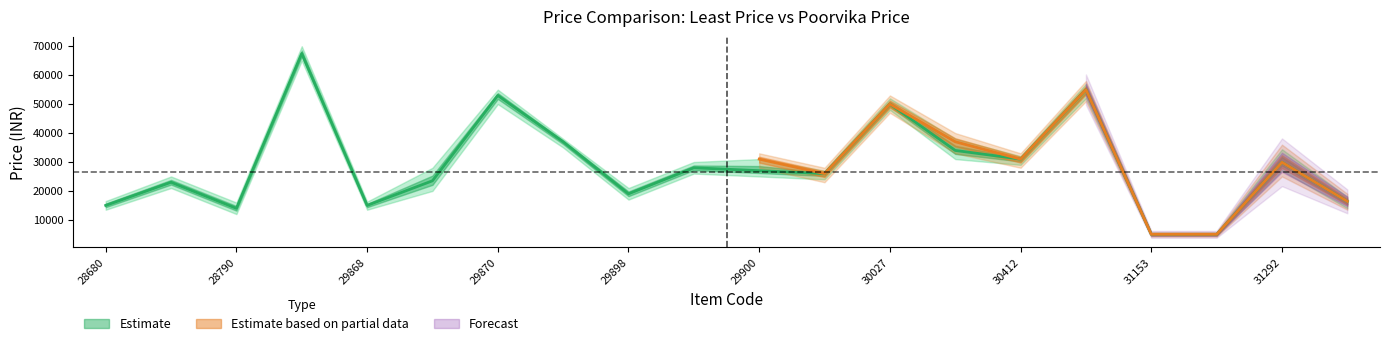

True or false: Poorvika price and Least Price intersect in this chart.

False